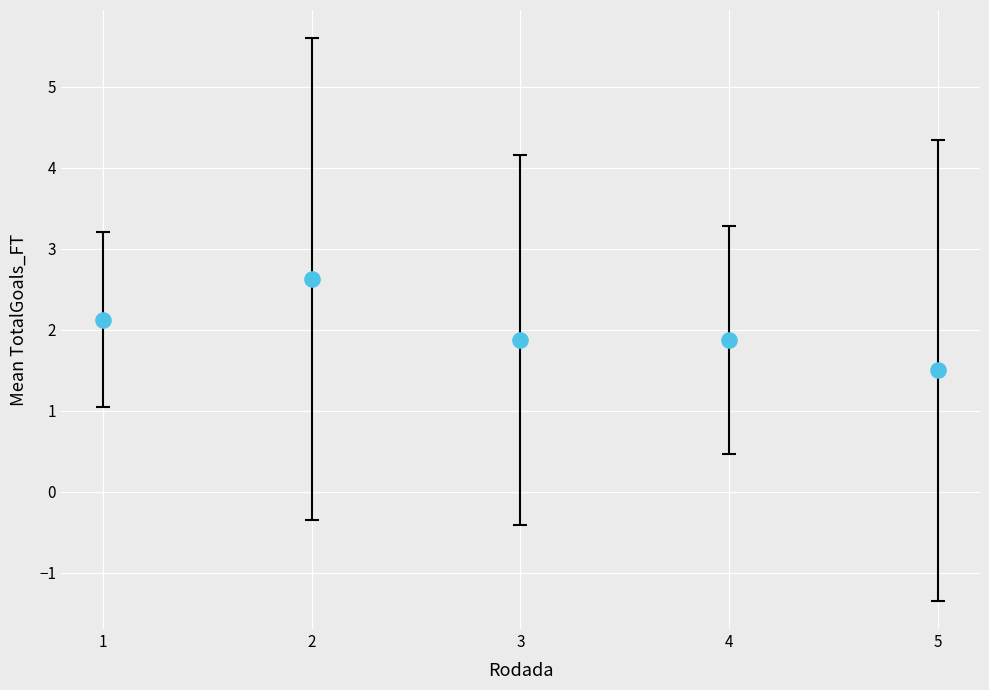

What is the average Y value?

2.0